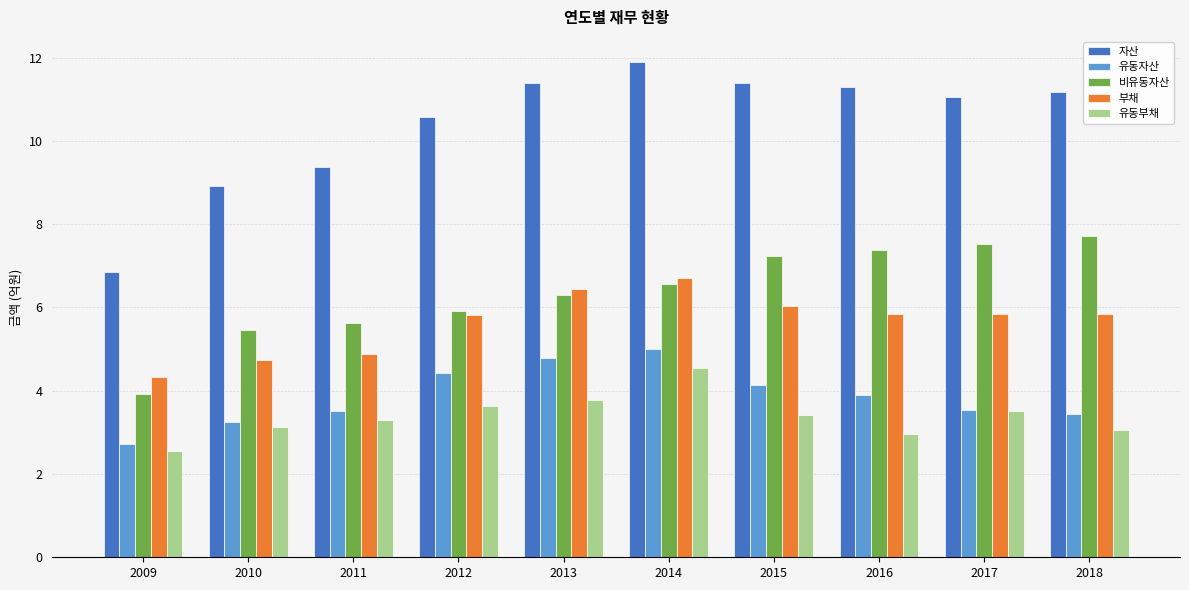

Are the bars grouped side by side (vs. stacked)?

Yes